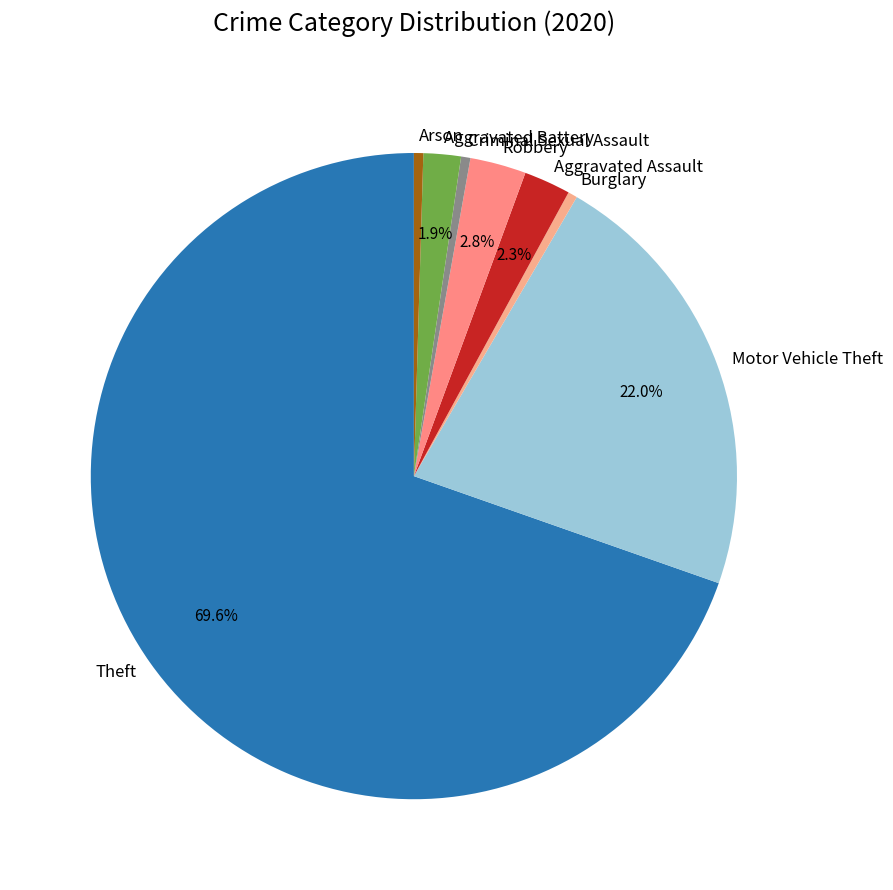

To the nearest percent, what percentage of the pie is Aggravated Battery?

2%